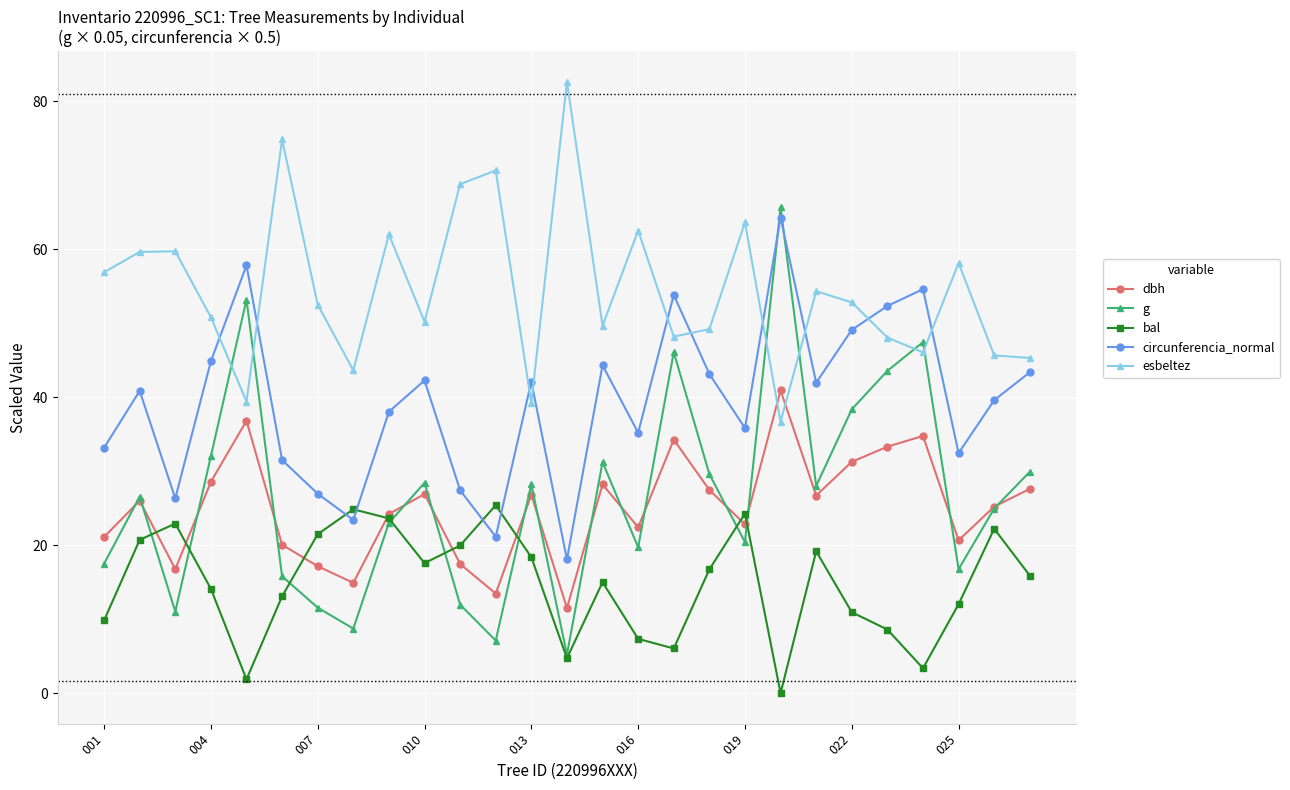

Which series has the widest spread of values?

g